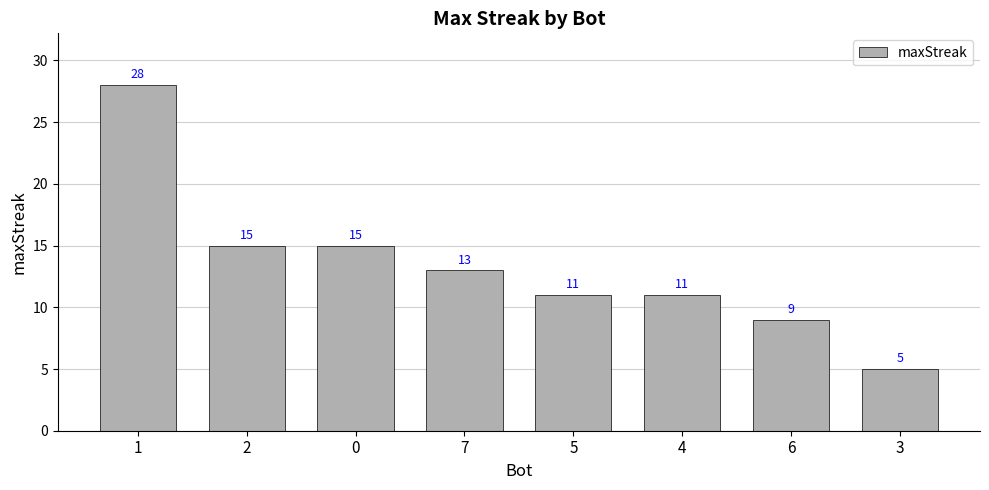

Is it true that the value at 1 is 8?

False